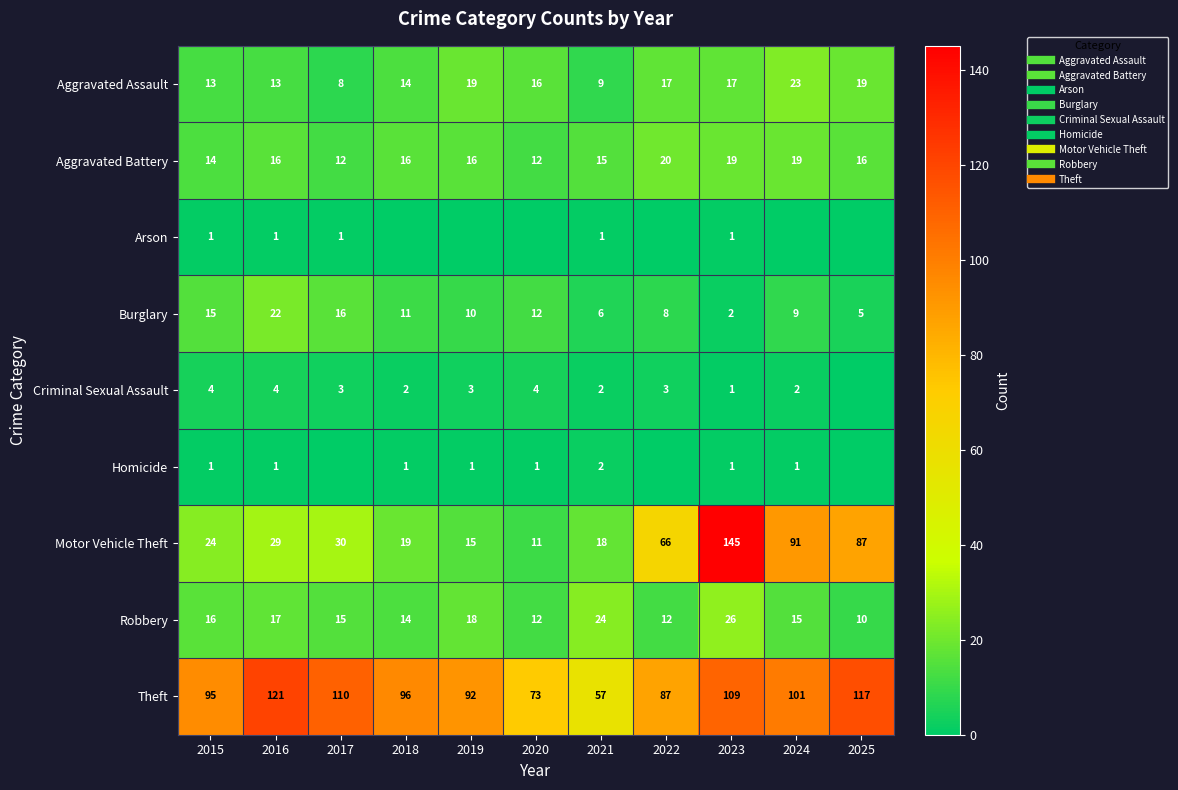

List the labels in order of Motor Vehicle Theft value, smallest first.

2020, 2019, 2021, 2018, 2015, 2016, 2017, 2022, 2025, 2024, 2023